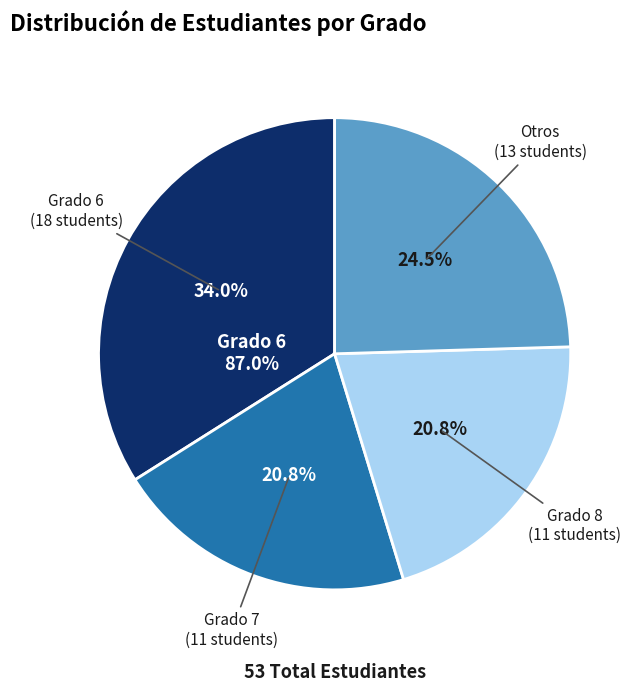

The 6 slice represents 34% of the pie. True or false?

True